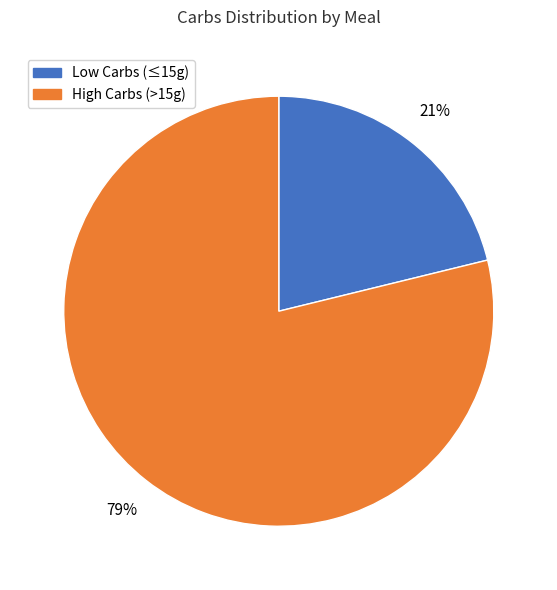

To the nearest percent, what is the difference between the largest and smallest slice percentages?

58%